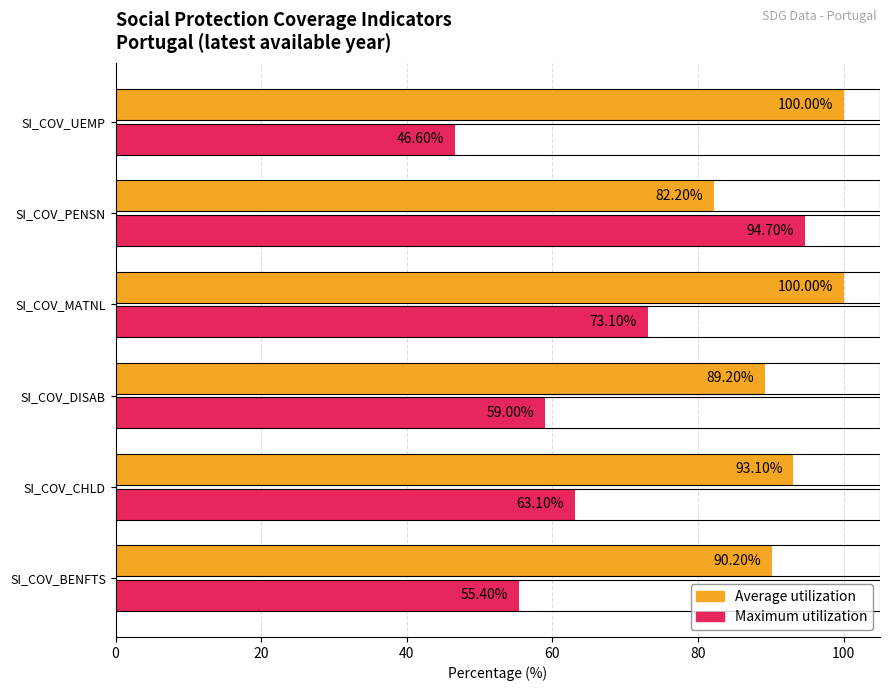

Which series has the largest range (max minus min)?

Maximum utilization